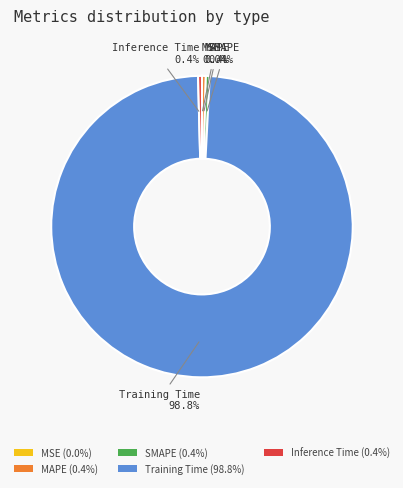

Combined, do SMAPE and MAPE account for over 50%?

No